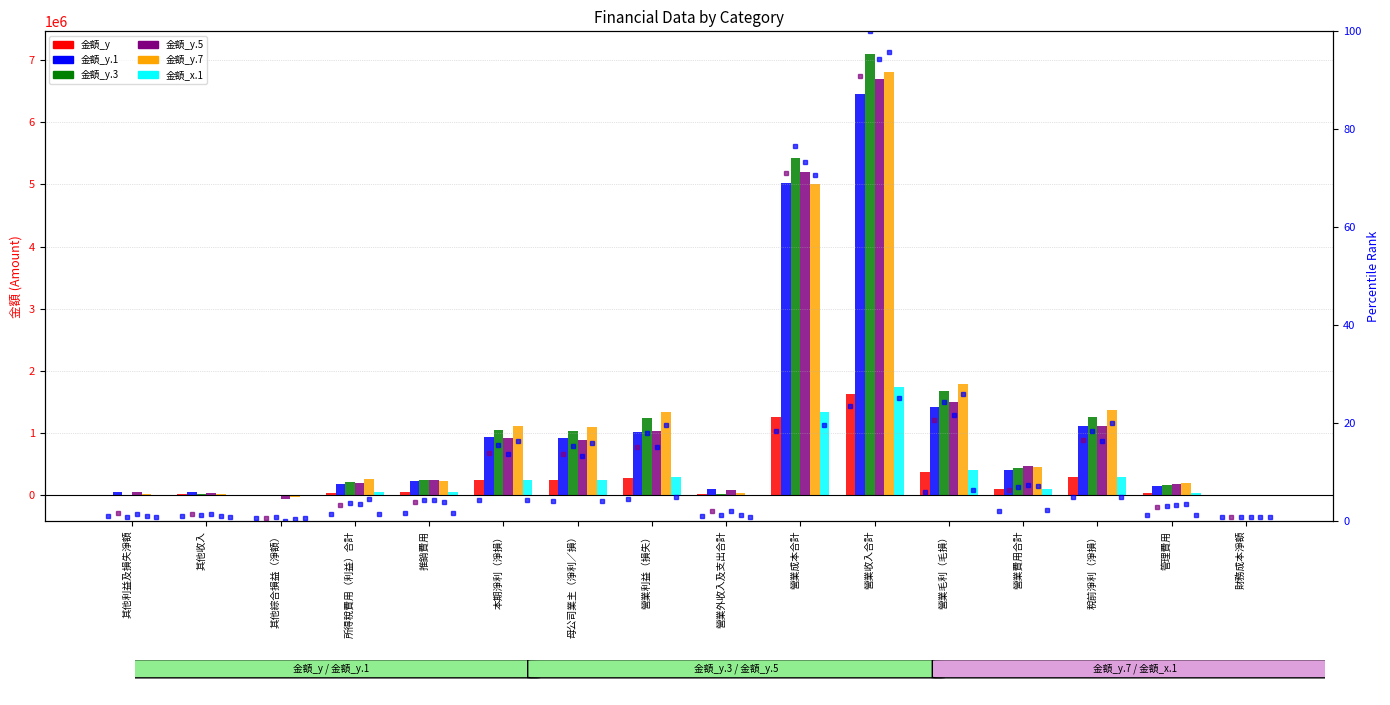

What is the maximum value for 金額_y.1?

6450941